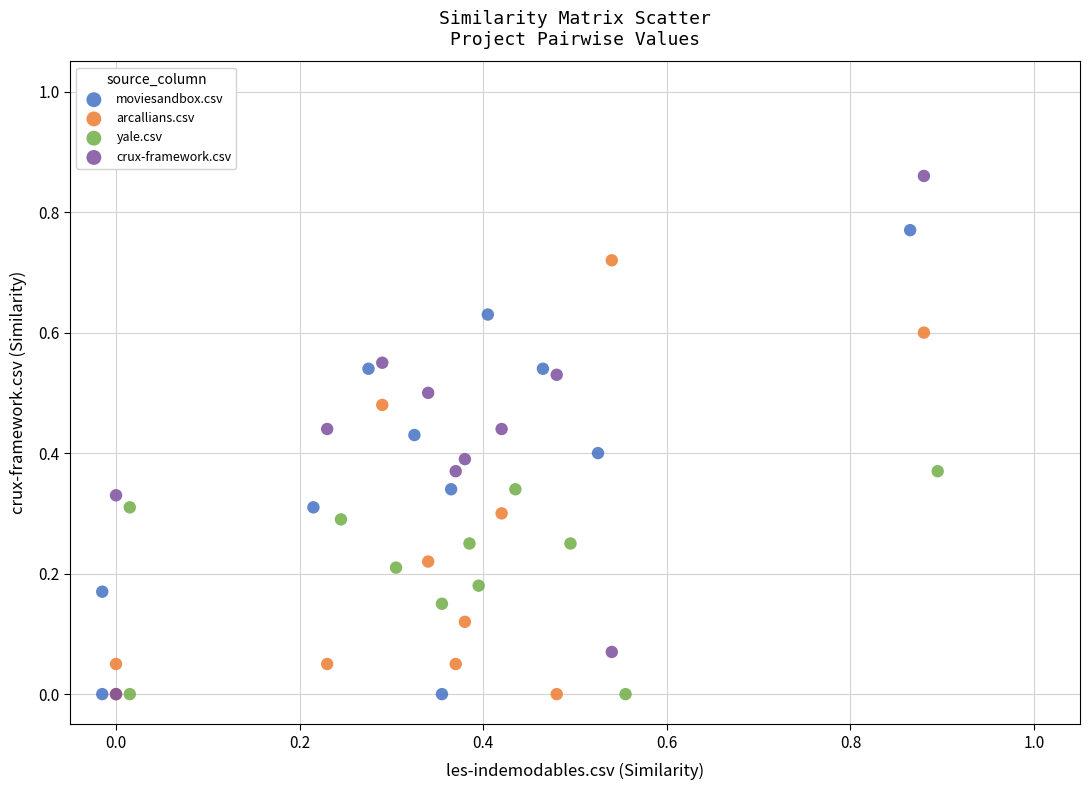

Which series has the largest Y range (max minus min)?

crux-framework.csv